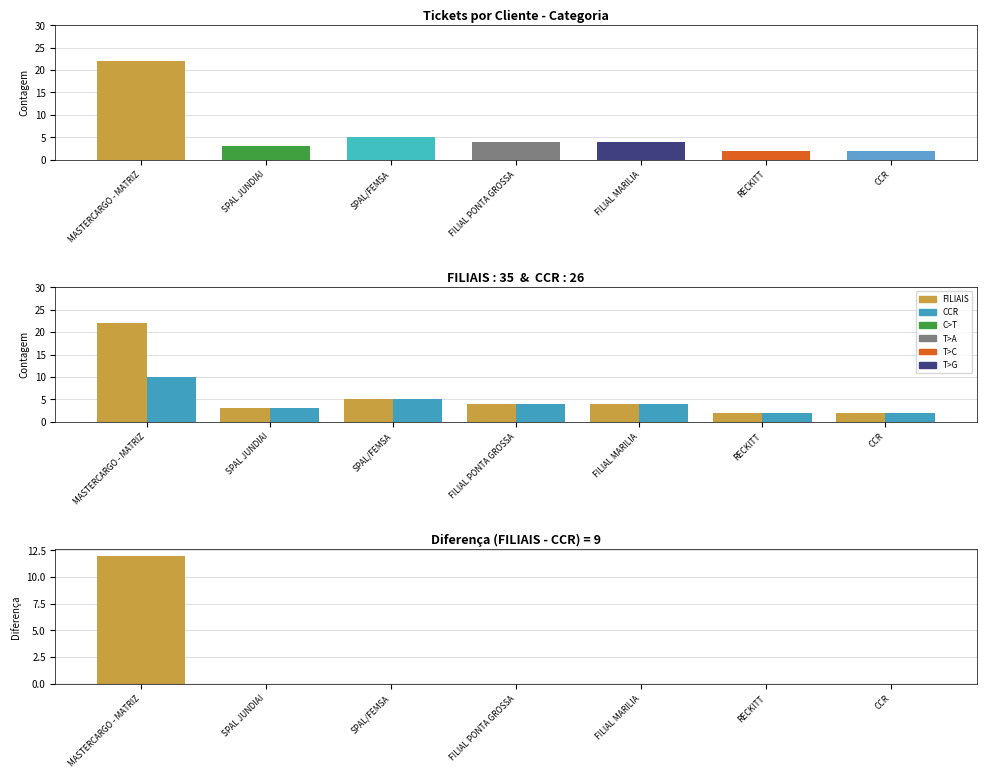

What is the label of the 2nd bar from the left?

SPAL JUNDIAI